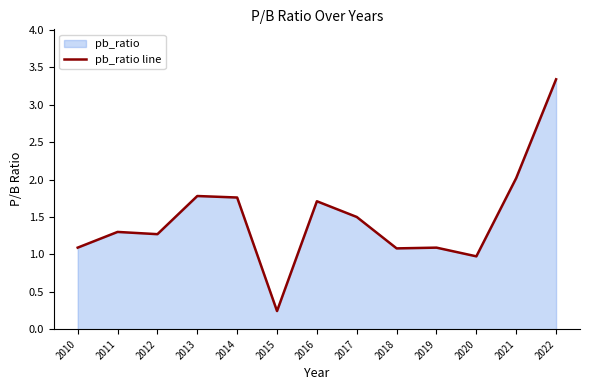

At which category does the chart reach its minimum across all series?

2015